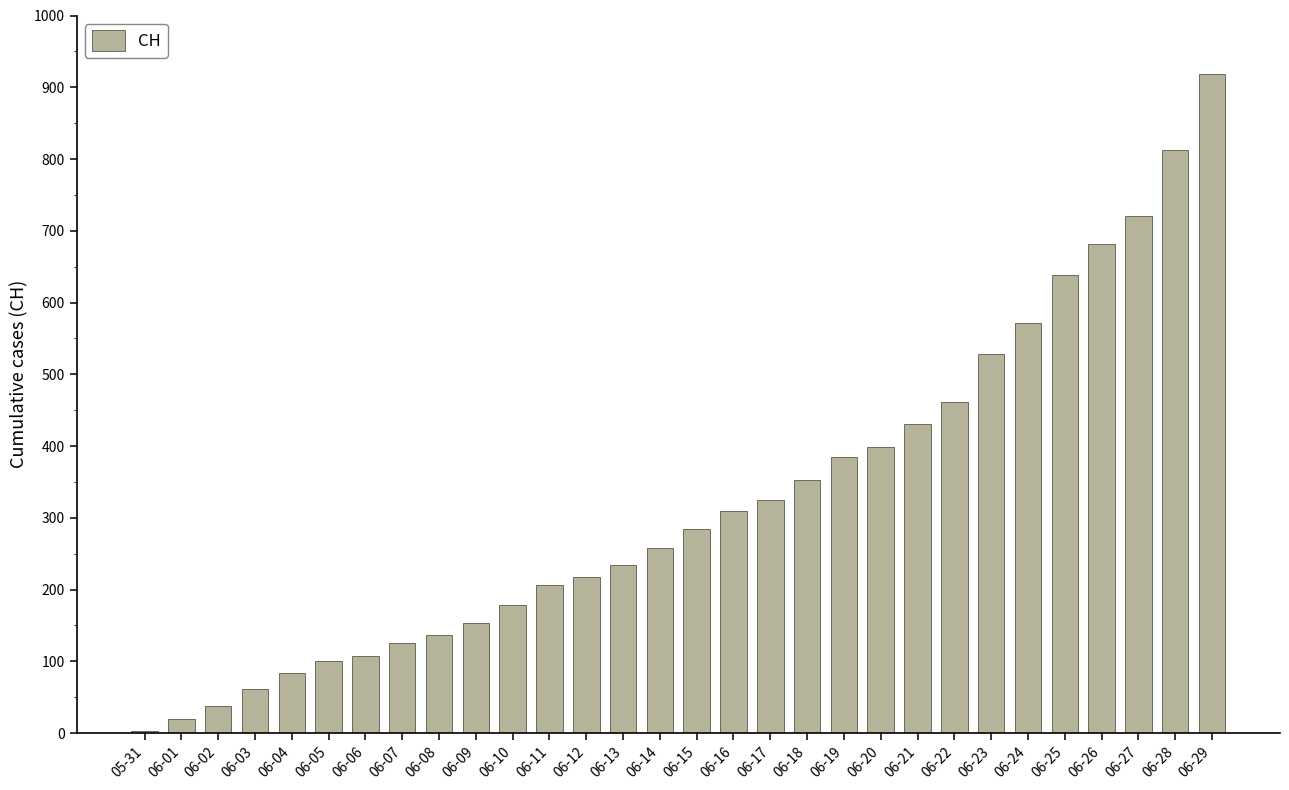

What value does the data have at 06-20?

399